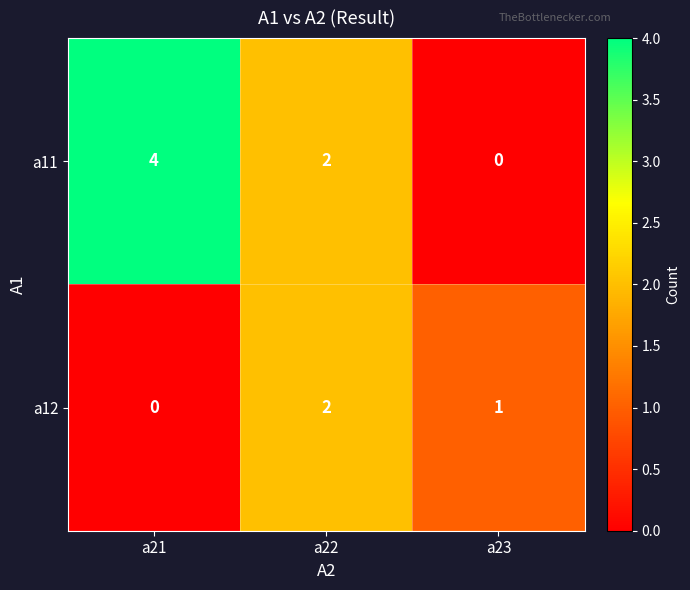

At which label does a12 first exceed 1?

a22